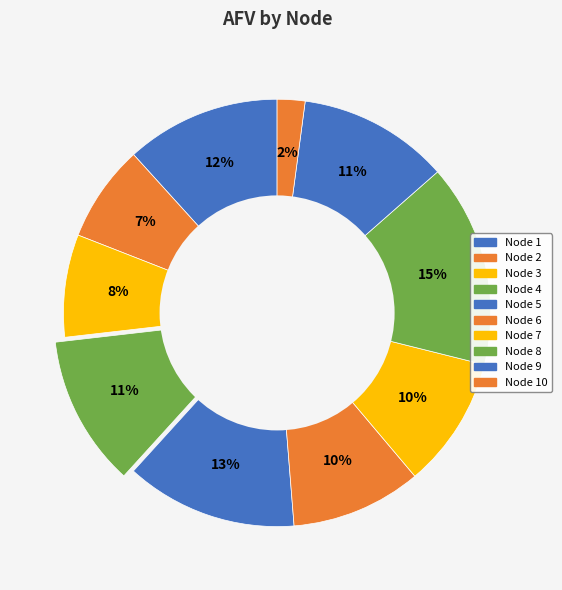

What is the smallest slice in the pie chart?

Node 10